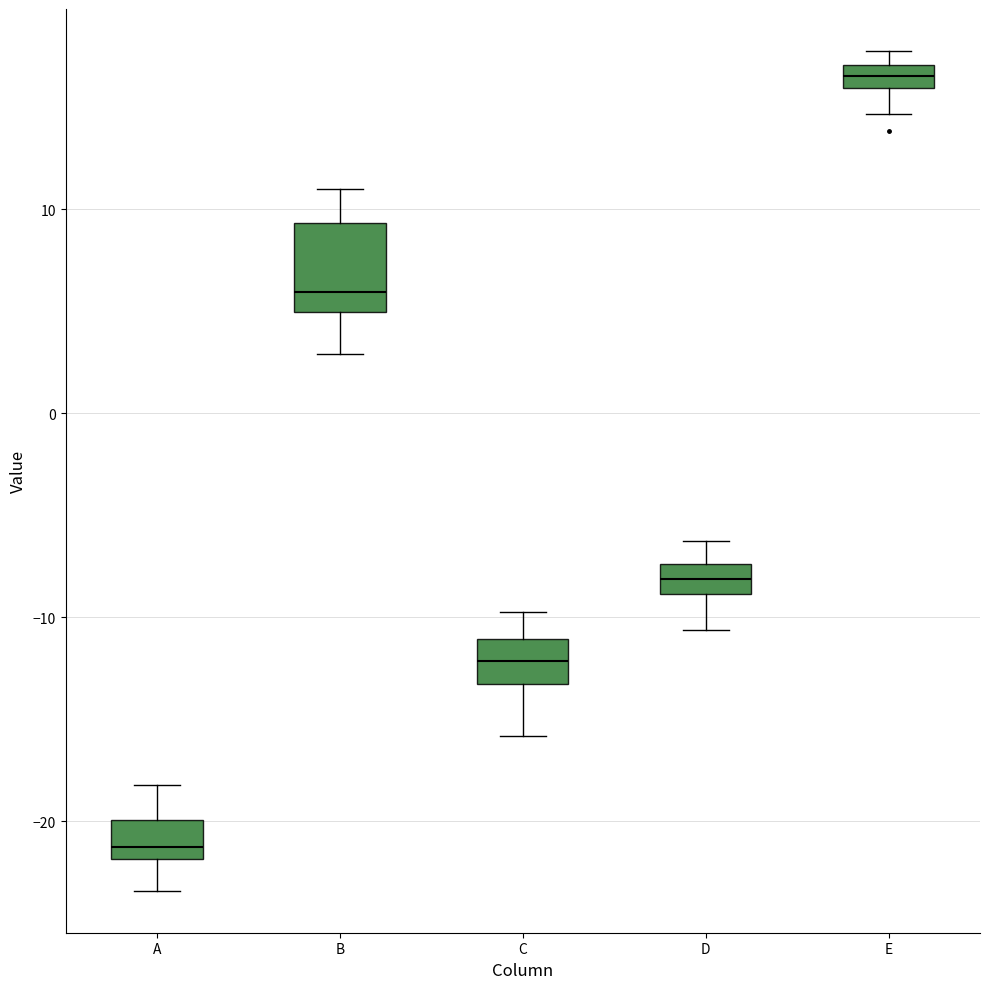

Which box's median line is the lowest?

A